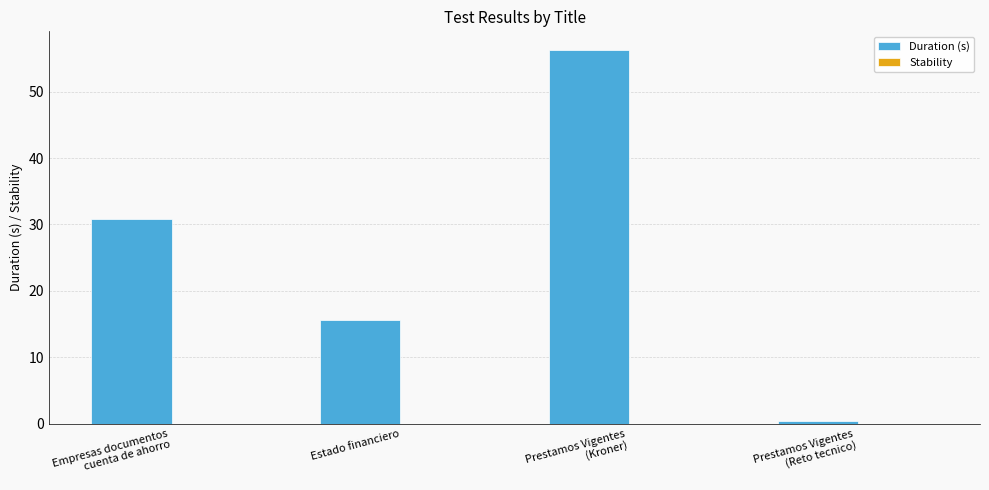

What is the greatest value displayed?

56.3